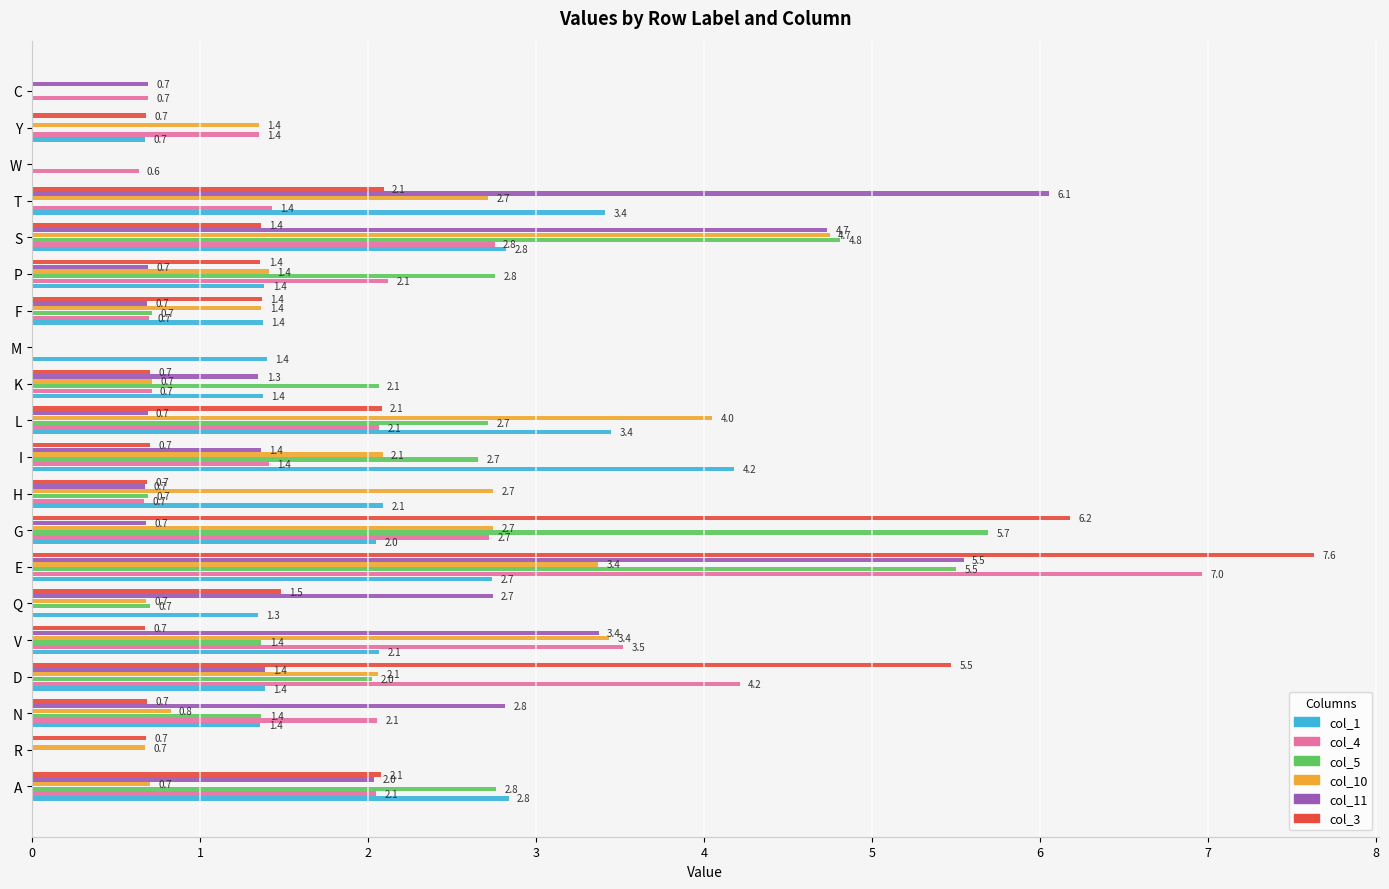

Between D and L, which series saw the biggest shift?

col_3